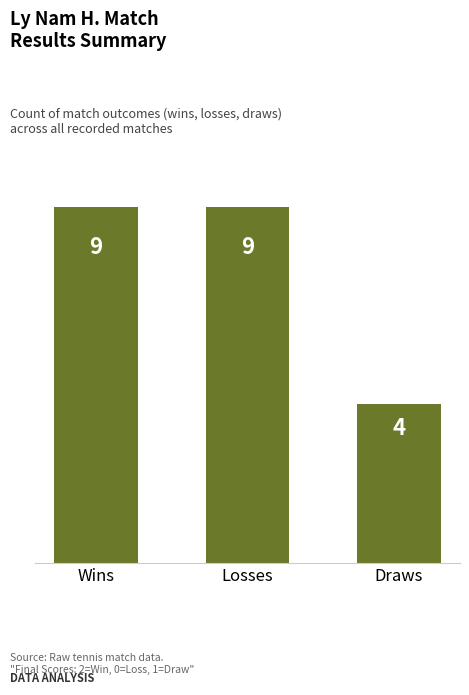

What is the smallest value displayed?

4